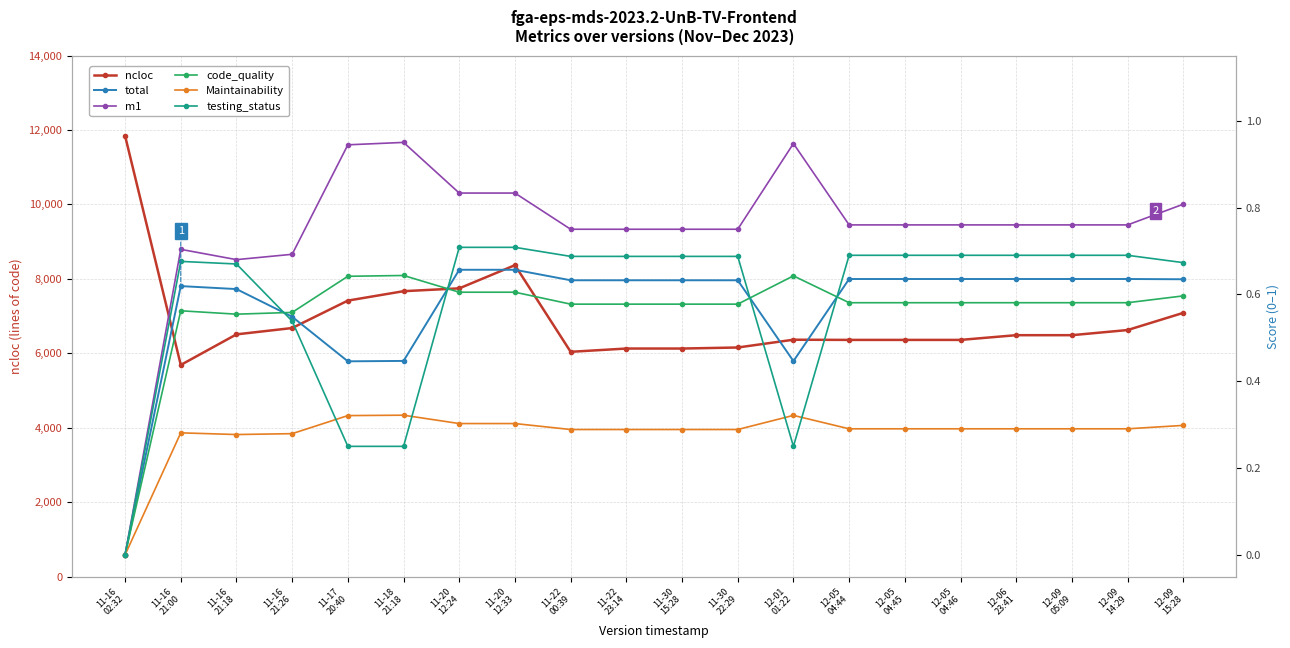

Reading right to left, what are all the values shown in this chart?

ncloc: 12-09
15:28=7087.0	12-09
14:29=6625.0	12-09
05:09=6487.0	12-06
23:41=6487.0	12-05
04:46=6360.0	12-05
04:45=6360.0	12-05
04:44=6360.0	12-01
01:22=6365.0	11-30
22:29=6156.0	11-30
15:28=6128.0	11-22
23:14=6128.0	11-22
00:39=6040.0	11-20
12:33=8368.0	11-20
12:24=7745.0	11-18
21:18=7669.0	11-17
20:40=7416.0	11-16
21:26=6679.0	11-16
21:18=6509.0	11-16
21:00=5687.0	11-16
02:32=11846.0
total: 12-09
15:28=0.6	12-09
14:29=0.6	12-09
05:09=0.6	12-06
23:41=0.6	12-05
04:46=0.6	12-05
04:45=0.6	12-05
04:44=0.6	12-01
01:22=0.4	11-30
22:29=0.6	11-30
15:28=0.6	11-22
23:14=0.6	11-22
00:39=0.6	11-20
12:33=0.7	11-20
12:24=0.7	11-18
21:18=0.4	11-17
20:40=0.4	11-16
21:26=0.5	11-16
21:18=0.6	11-16
21:00=0.6	11-16
02:32=0.0
m1: 12-09
15:28=0.8	12-09
14:29=0.8	12-09
05:09=0.8	12-06
23:41=0.8	12-05
04:46=0.8	12-05
04:45=0.8	12-05
04:44=0.8	12-01
01:22=0.9	11-30
22:29=0.8	11-30
15:28=0.8	11-22
23:14=0.8	11-22
00:39=0.8	11-20
12:33=0.8	11-20
12:24=0.8	11-18
21:18=0.9	11-17
20:40=0.9	11-16
21:26=0.7	11-16
21:18=0.7	11-16
21:00=0.7	11-16
02:32=0.0
code_quality: 12-09
15:28=0.6	12-09
14:29=0.6	12-09
05:09=0.6	12-06
23:41=0.6	12-05
04:46=0.6	12-05
04:45=0.6	12-05
04:44=0.6	12-01
01:22=0.6	11-30
22:29=0.6	11-30
15:28=0.6	11-22
23:14=0.6	11-22
00:39=0.6	11-20
12:33=0.6	11-20
12:24=0.6	11-18
21:18=0.6	11-17
20:40=0.6	11-16
21:26=0.6	11-16
21:18=0.6	11-16
21:00=0.6	11-16
02:32=0.0
Maintainability: 12-09
15:28=0.3	12-09
14:29=0.3	12-09
05:09=0.3	12-06
23:41=0.3	12-05
04:46=0.3	12-05
04:45=0.3	12-05
04:44=0.3	12-01
01:22=0.3	11-30
22:29=0.3	11-30
15:28=0.3	11-22
23:14=0.3	11-22
00:39=0.3	11-20
12:33=0.3	11-20
12:24=0.3	11-18
21:18=0.3	11-17
20:40=0.3	11-16
21:26=0.3	11-16
21:18=0.3	11-16
21:00=0.3	11-16
02:32=0.0
testing_status: 12-09
15:28=0.7	12-09
14:29=0.7	12-09
05:09=0.7	12-06
23:41=0.7	12-05
04:46=0.7	12-05
04:45=0.7	12-05
04:44=0.7	12-01
01:22=0.2	11-30
22:29=0.7	11-30
15:28=0.7	11-22
23:14=0.7	11-22
00:39=0.7	11-20
12:33=0.7	11-20
12:24=0.7	11-18
21:18=0.2	11-17
20:40=0.2	11-16
21:26=0.5	11-16
21:18=0.7	11-16
21:00=0.7	11-16
02:32=0.0